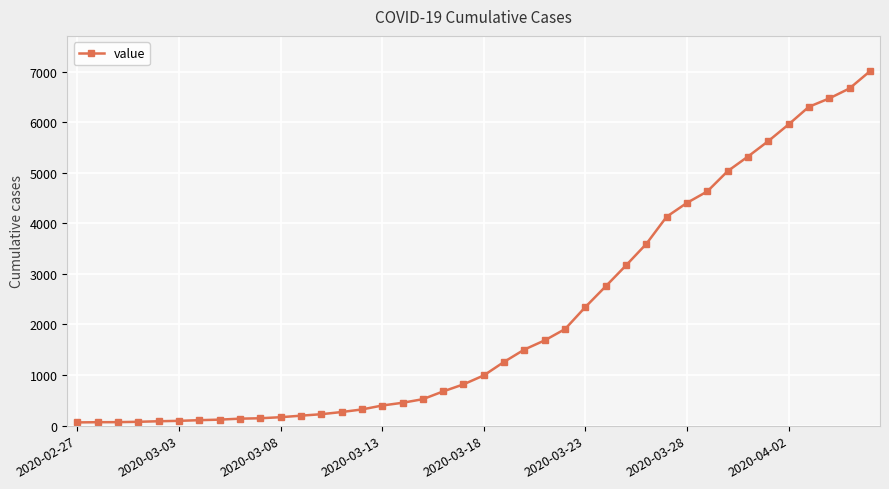

What is the difference between the maximum and second lowest values?

6936